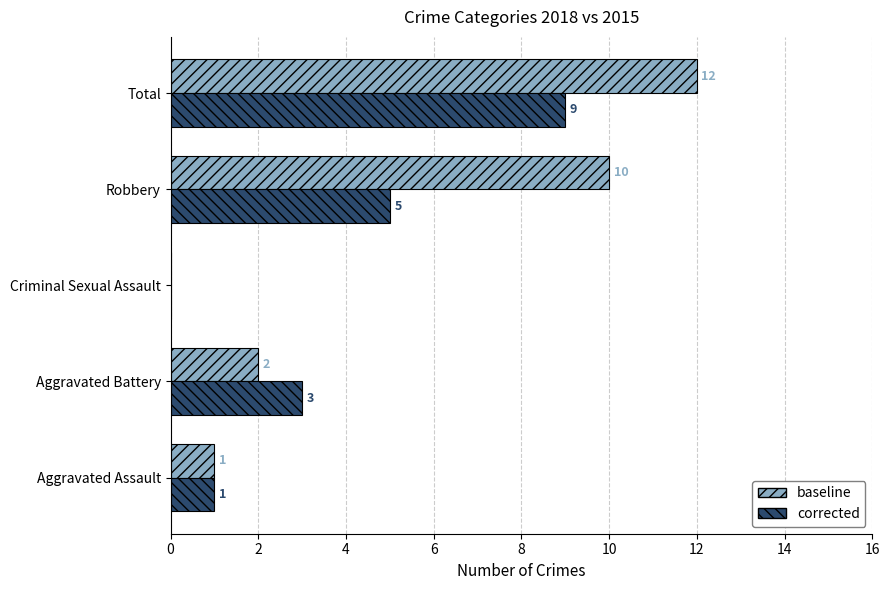

The baseline series shows 10 at Robbery. True or false?

True